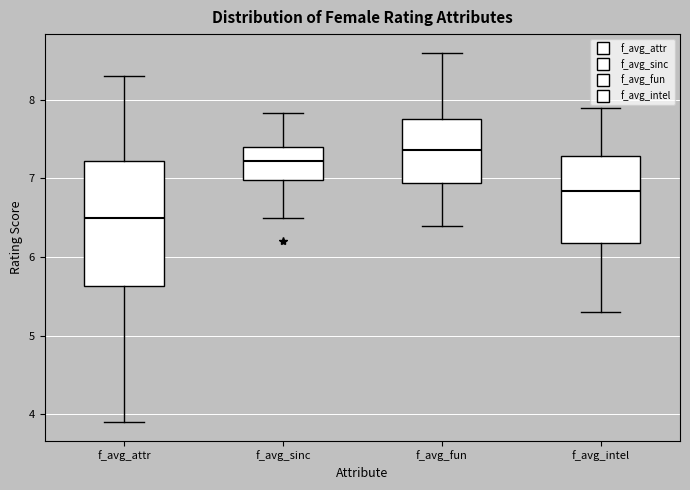

Comparing the boxes themselves (not the whiskers), which one is the tallest?

f_avg_attr